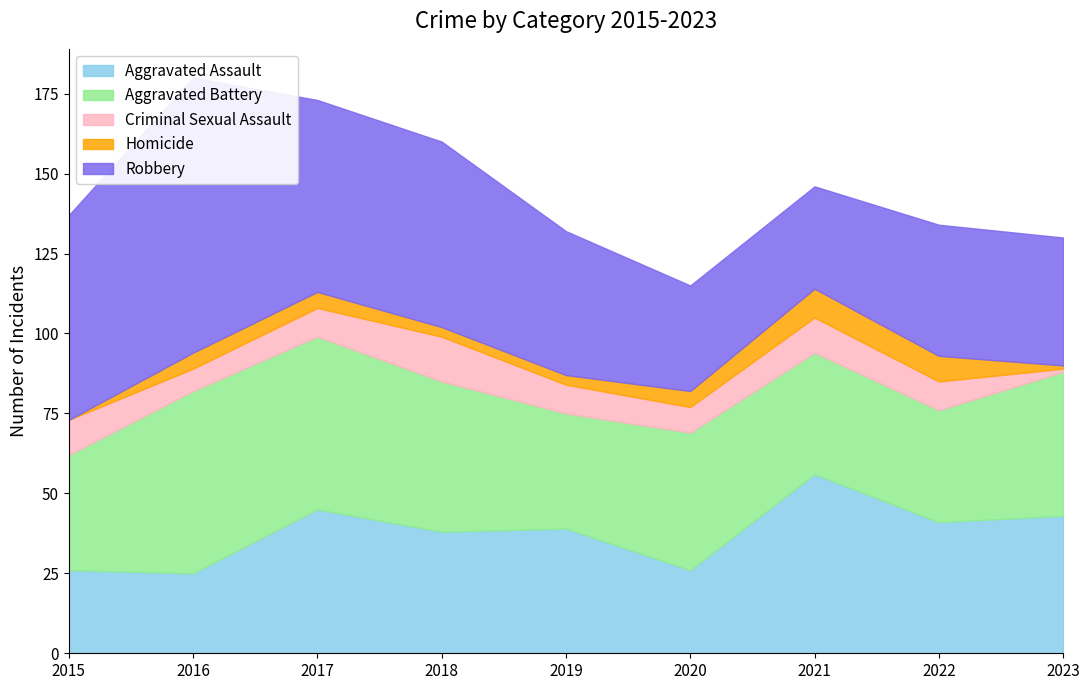

Rank the series by their maximum value, from lowest to highest.

Homicide, Criminal Sexual Assault, Aggravated Assault, Aggravated Battery, Robbery